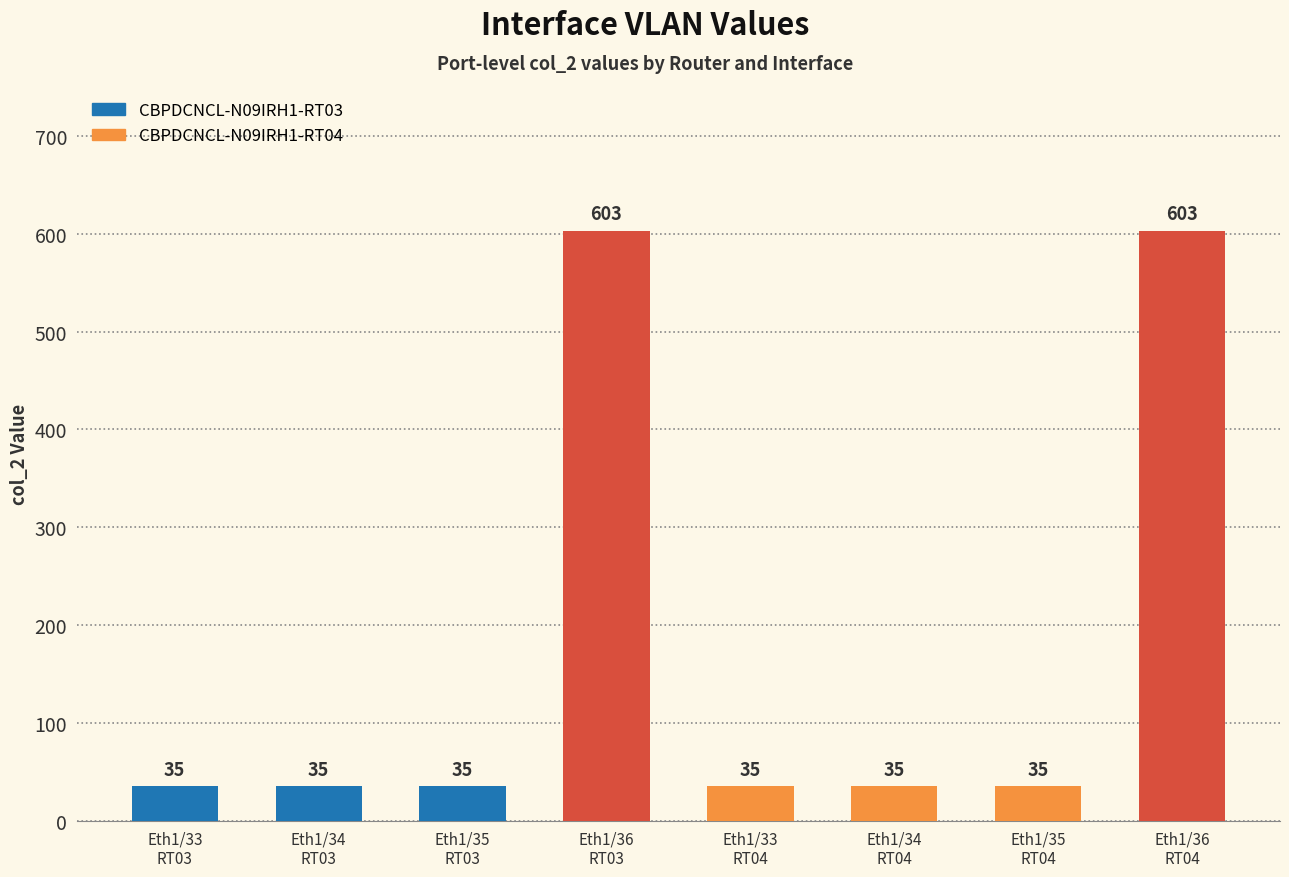

What is the minimum value shown in the chart?

35